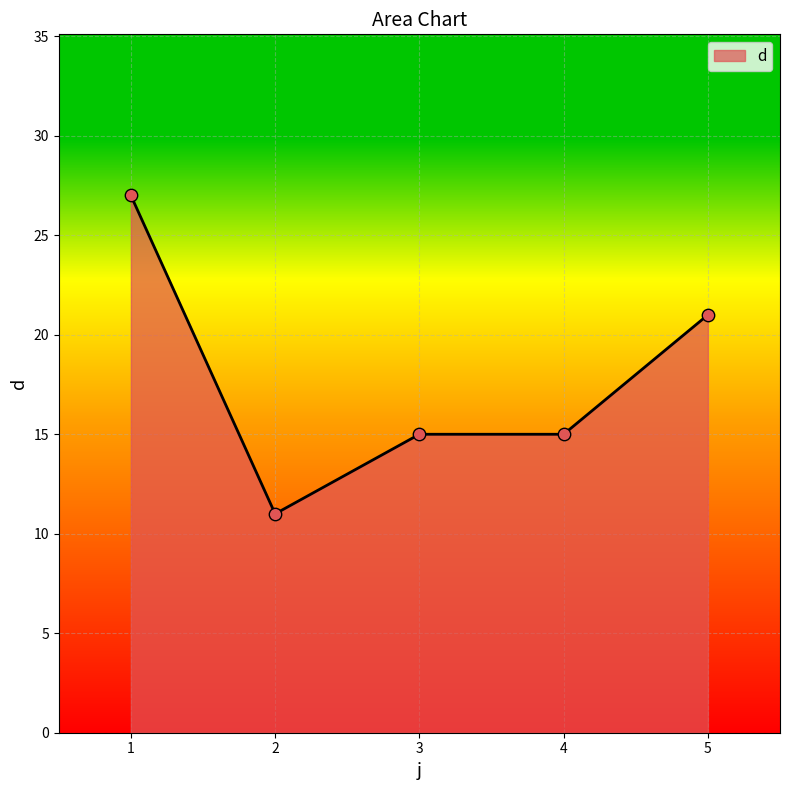

What is the ratio of the value at 4 to the value at 2?

1.4